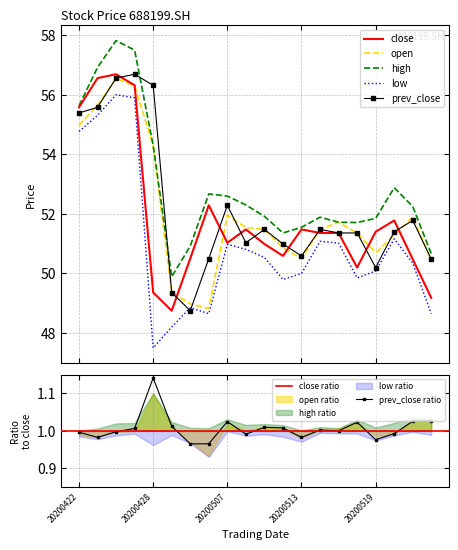

Where does the prev_close series first go above 51?

20200422